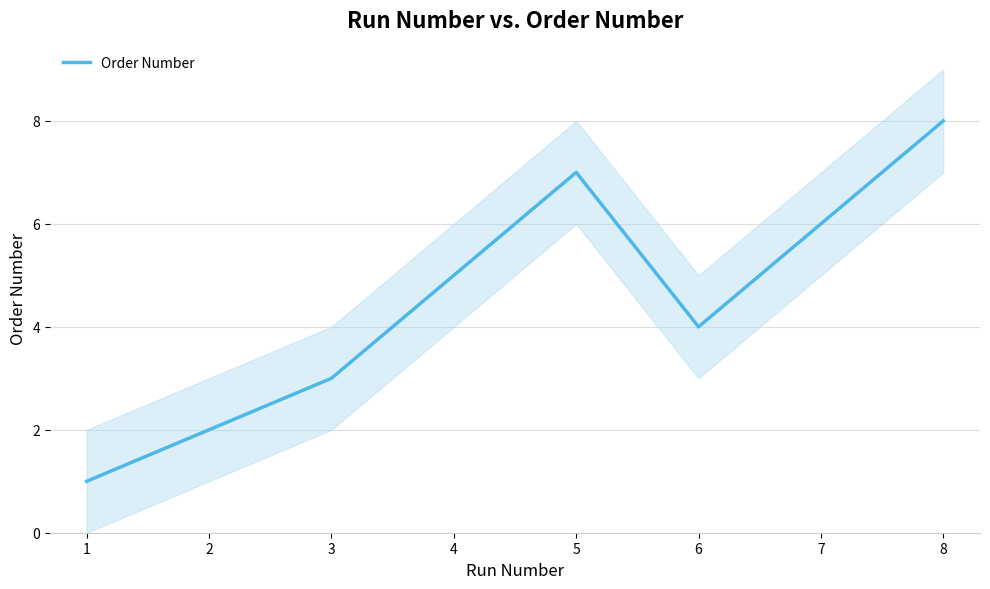

List the labels in order of Order Number value, largest first.

8, 5, 7, 4, 6, 3, 2, 1